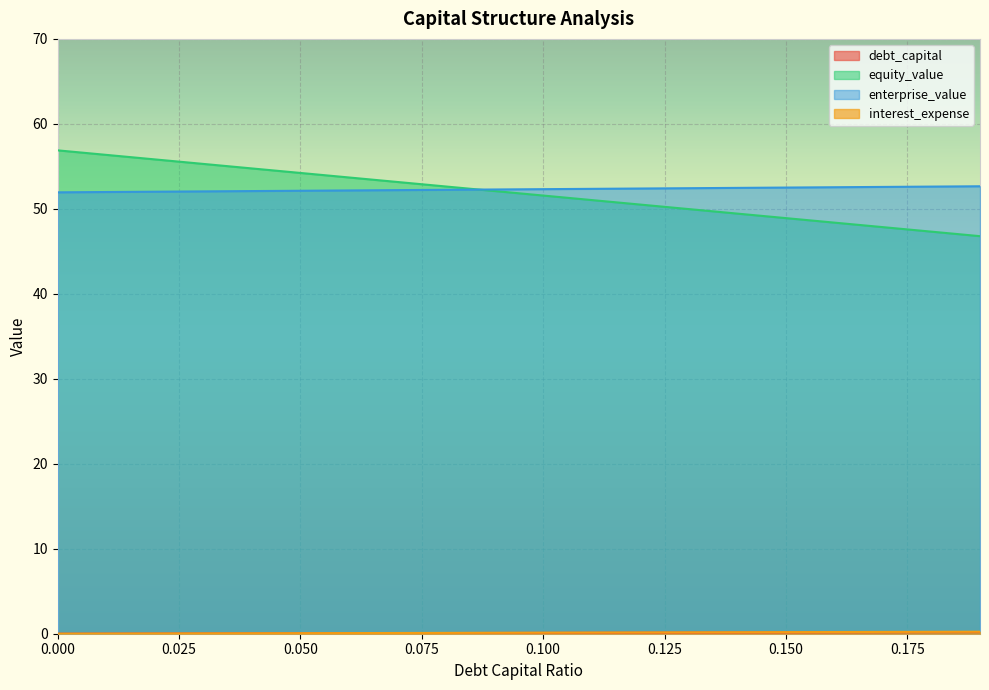

What is the label of the 9th point from the left?

0.08